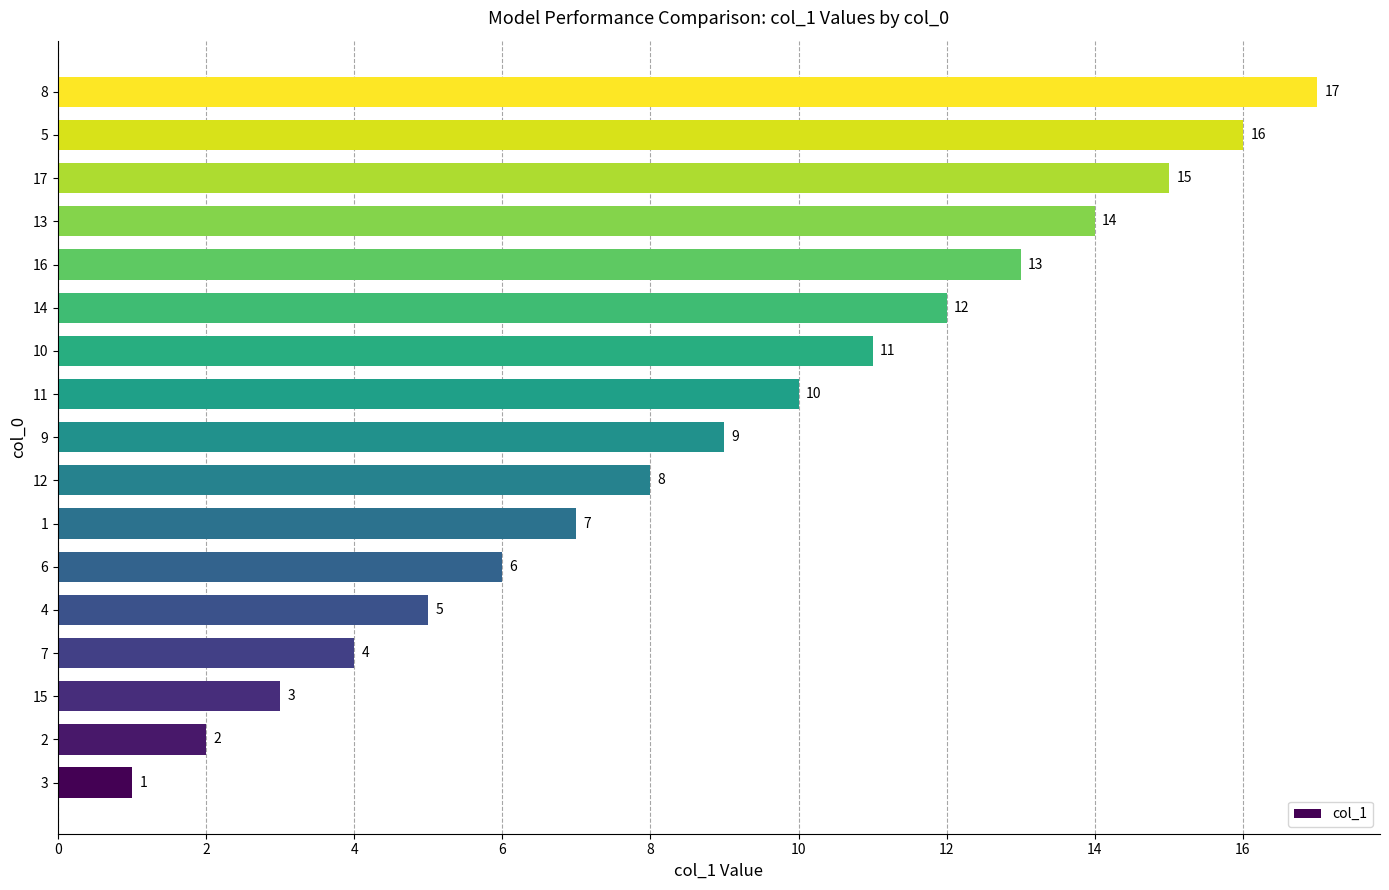

Between 6 and 12, which is larger?

12